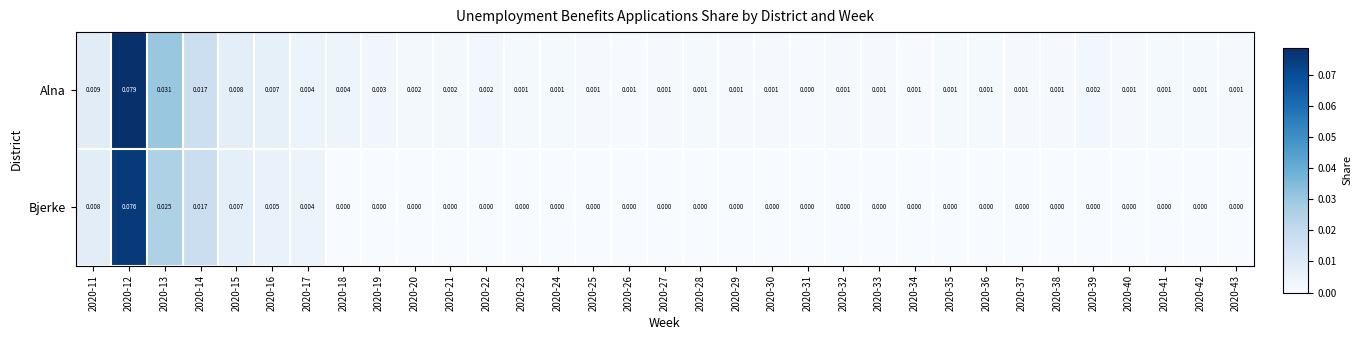

Between 2020-21 and 2020-37, which series saw the biggest shift?

Alna